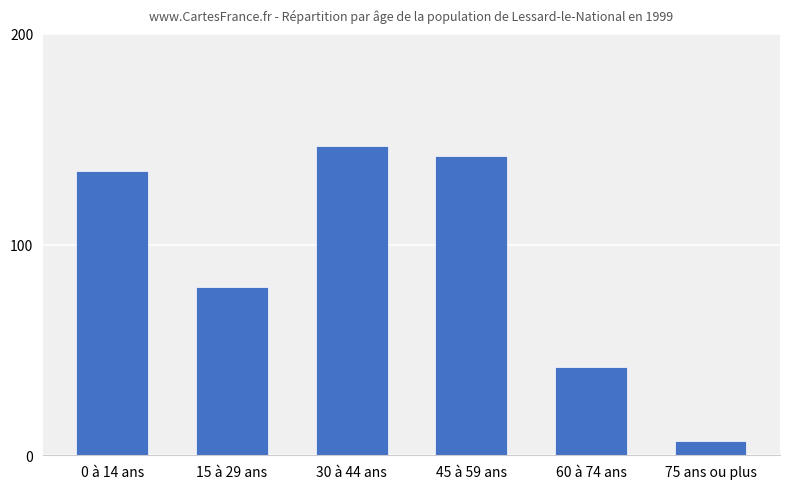

Rank the categories by value from lowest to highest.

75 ans ou plus, 60 à 74 ans, 15 à 29 ans, 0 à 14 ans, 45 à 59 ans, 30 à 44 ans